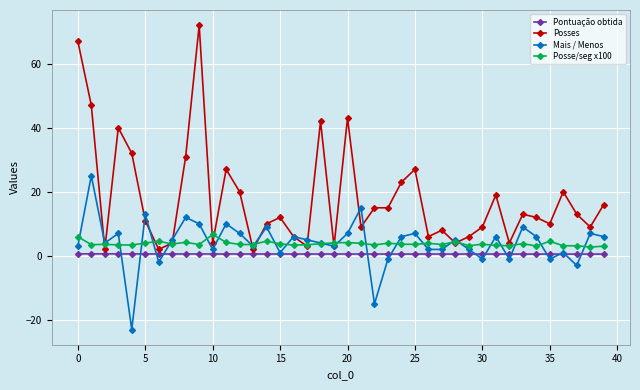

List the series in order of their peak value, lowest first.

Pontuação obtida, Posse/seg x100, Mais / Menos, Posses